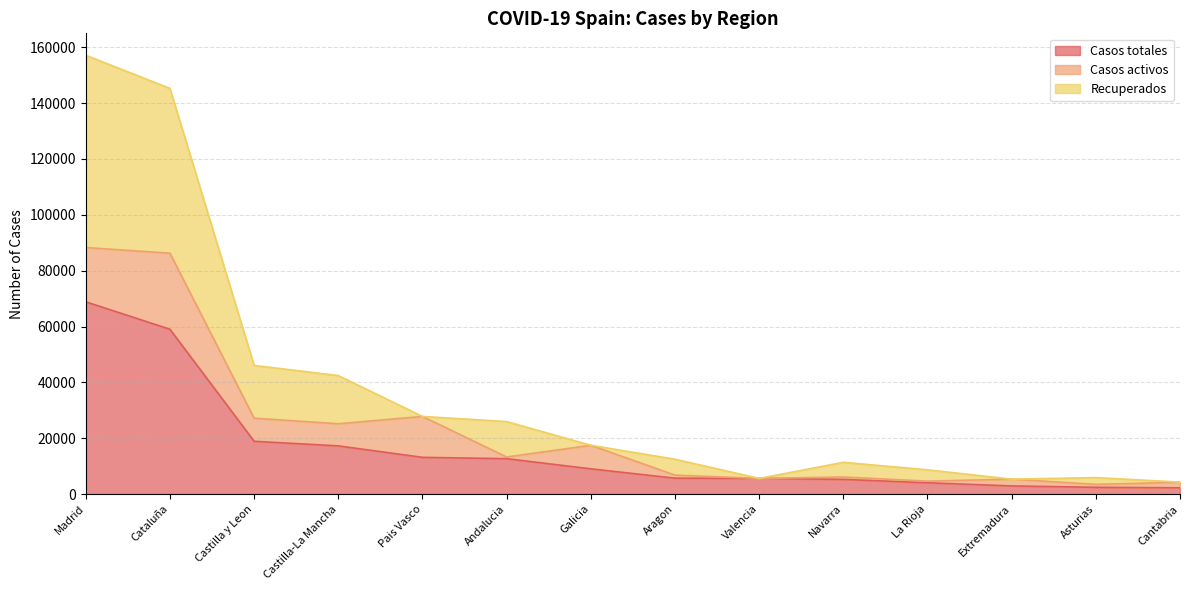

List the labels in order of Recuperados value, smallest first.

Cantabria, Extremadura, Valencia, Asturias, La Rioja, Navarra, Aragon, Galicia, Andalucia, Pais Vasco, Castilla-La Mancha, Castilla y Leon, Cataluña, Madrid